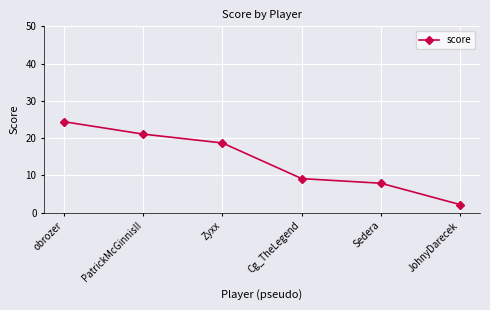

Which category has the highest value across all series?

obrozer